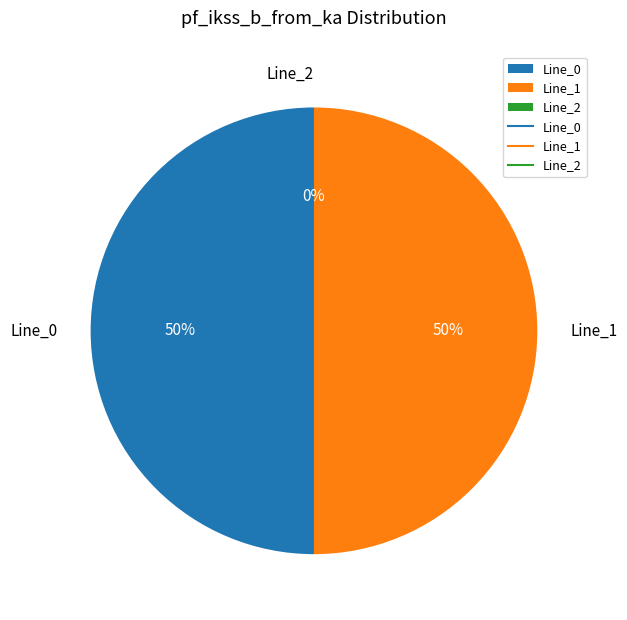

To the nearest percent, what is the combined percentage of Line_1 and Line_2?

50%